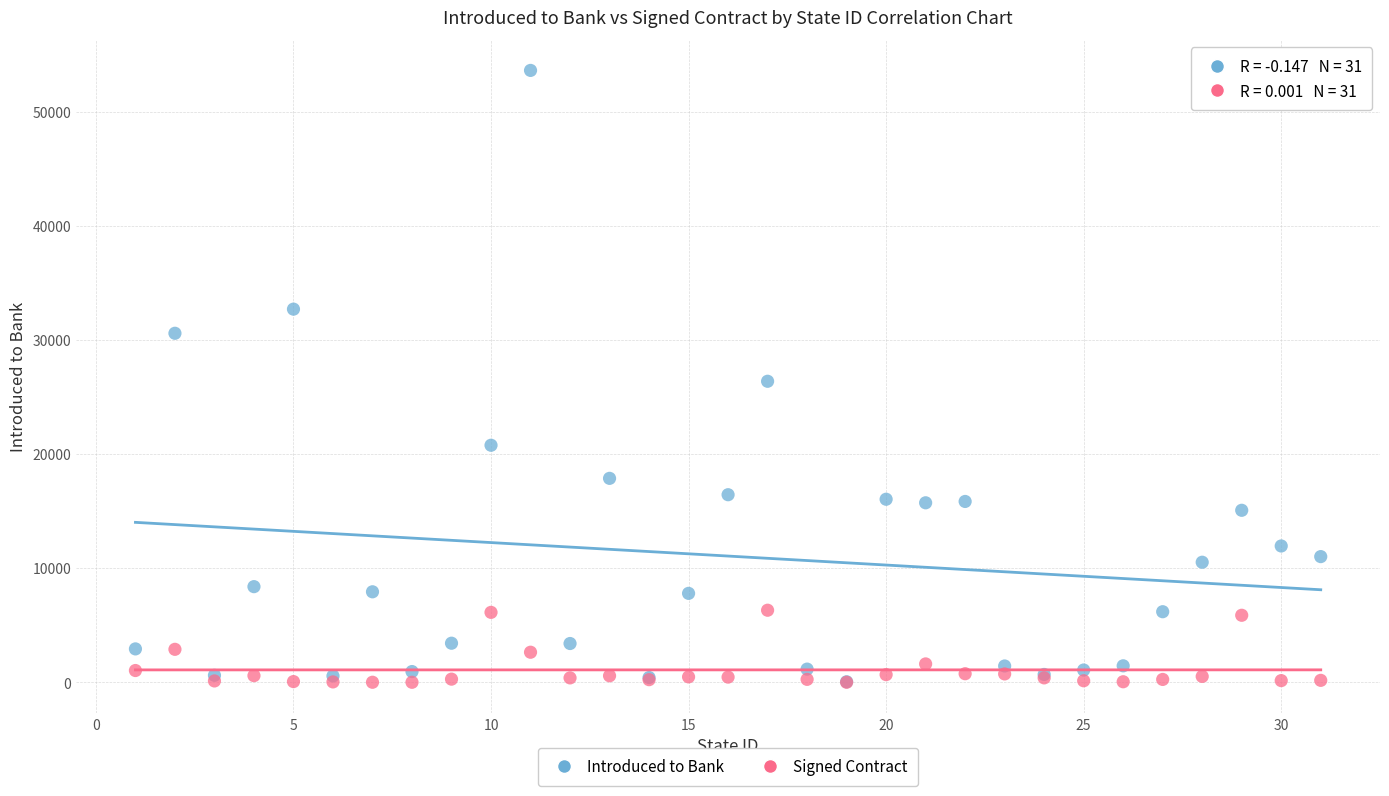

What are all the series names shown in the legend?

Introduced to Bank, Signed Contract